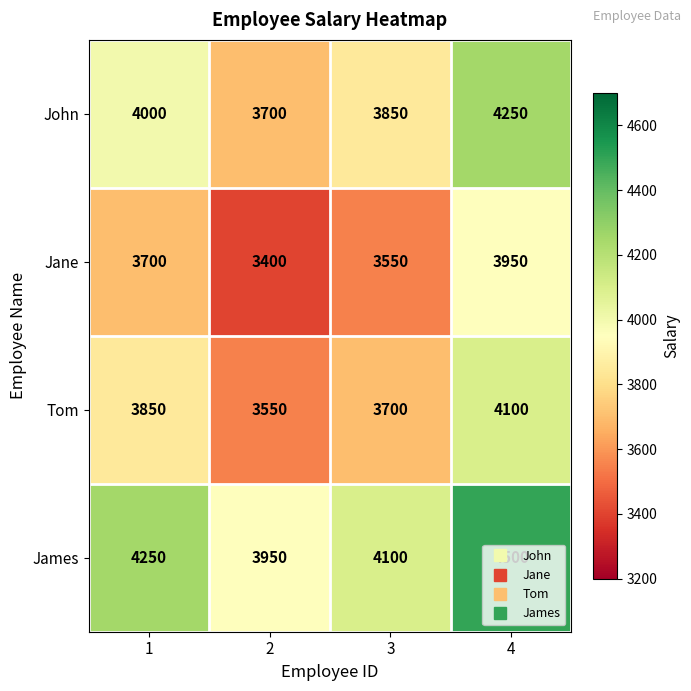

Which series has the largest total across all categories?

James